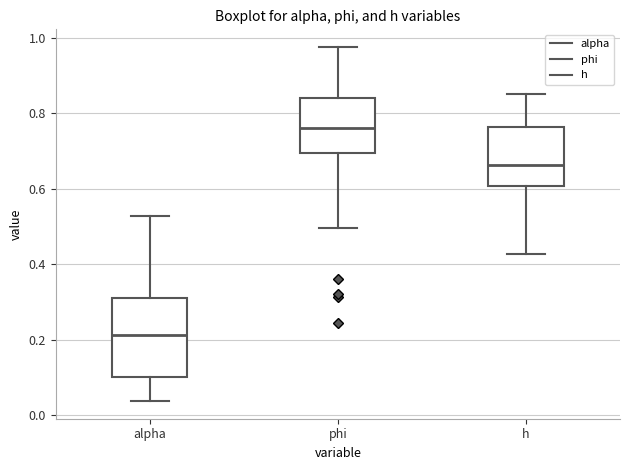

Which box is the tallest, from its lower edge to its upper edge?

alpha